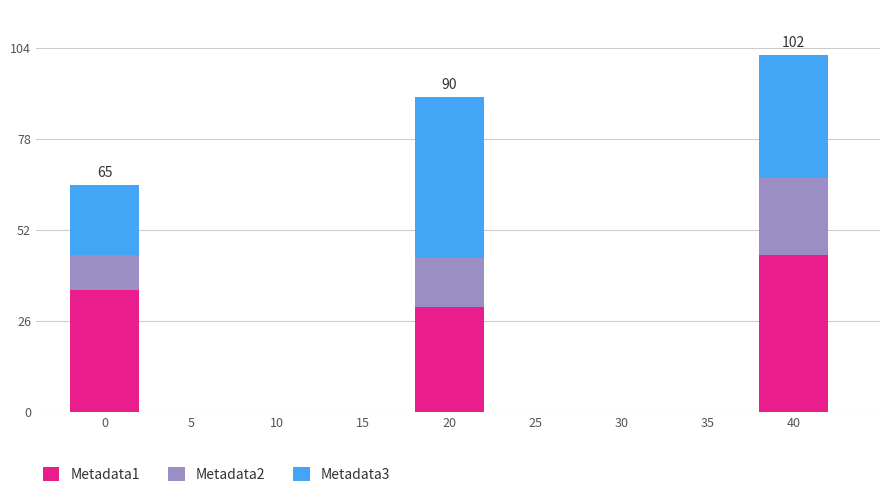

List the labels in order of Metadata1 value, largest first.

40, 0, 20